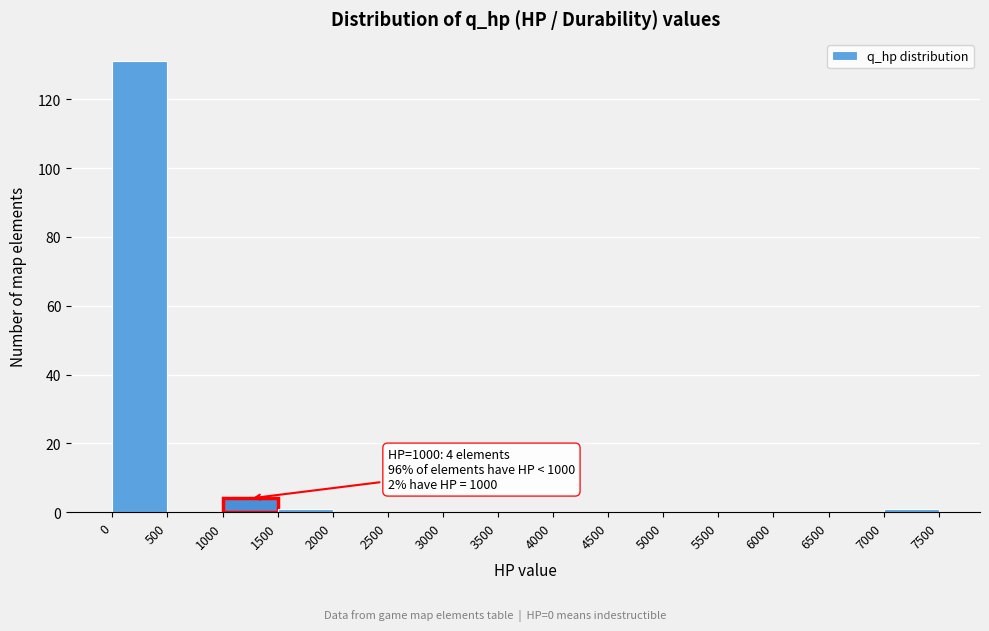

Over which range of the x-axis is the bar tallest?

0 to 500